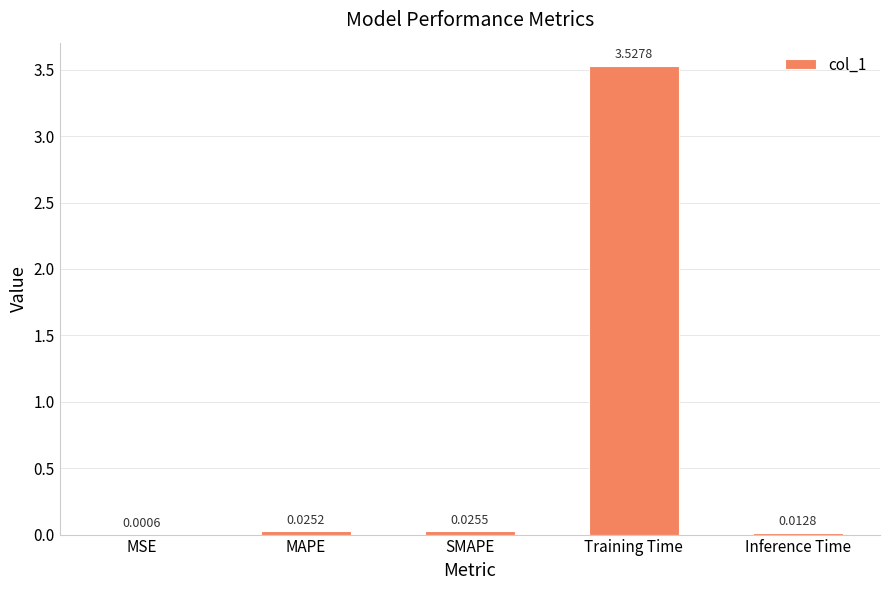

At which category does the chart reach its peak across all series?

Training Time